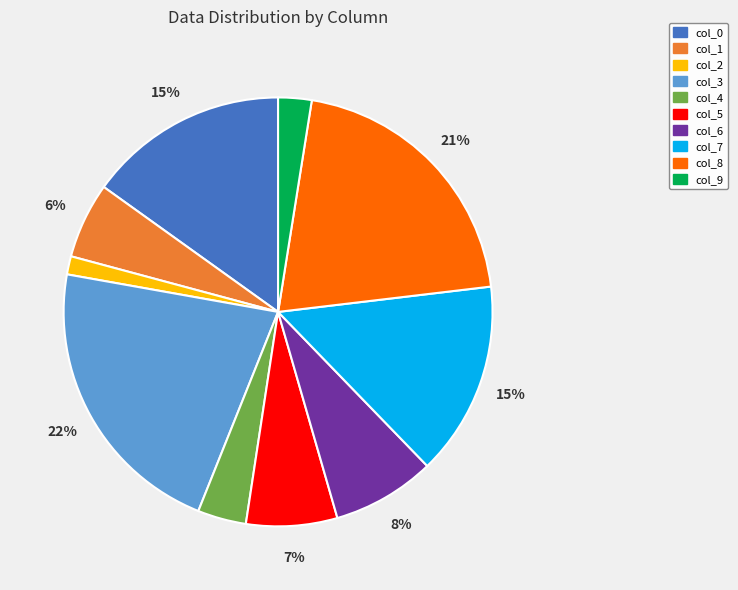

What percentage is the col_1 slice, to the nearest percent?

6%